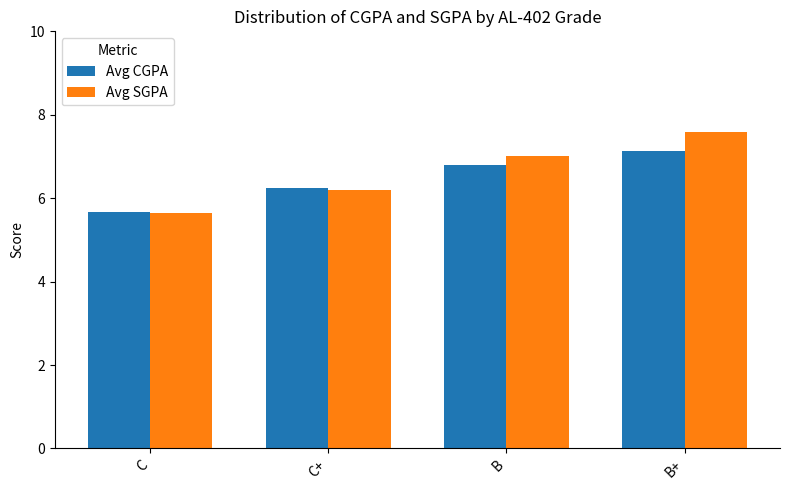

Reading right to left, list all the values displayed in this chart.

Avg CGPA: B+=7.1	B=6.8	C+=6.2	C=5.7
Avg SGPA: B+=7.6	B=7.0	C+=6.2	C=5.6